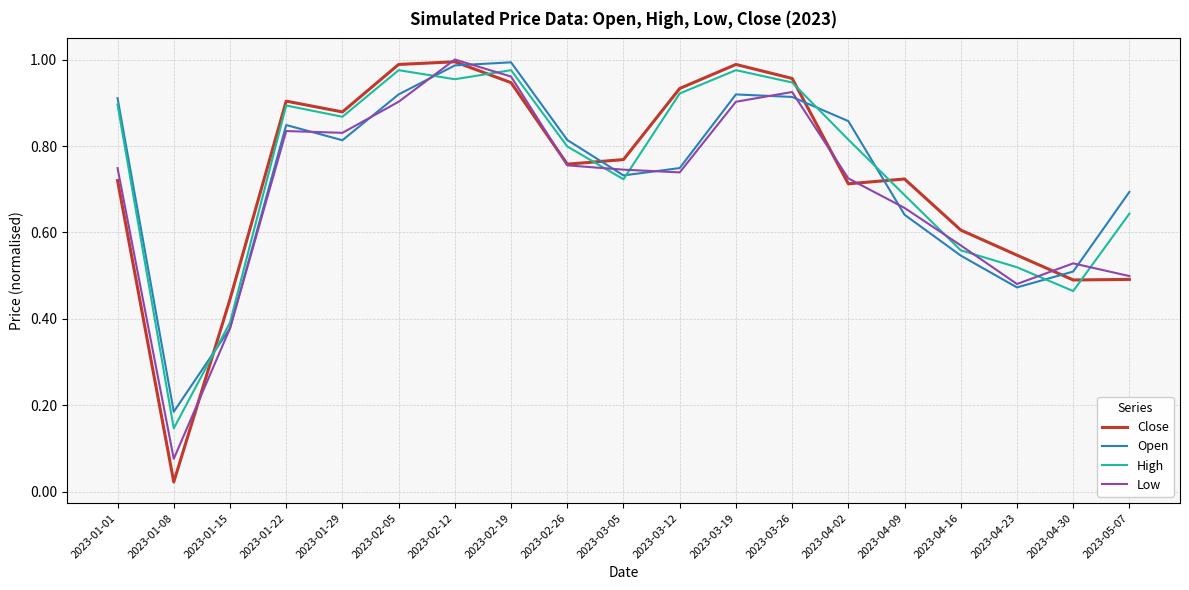

Does the chart have visible grid lines?

Yes